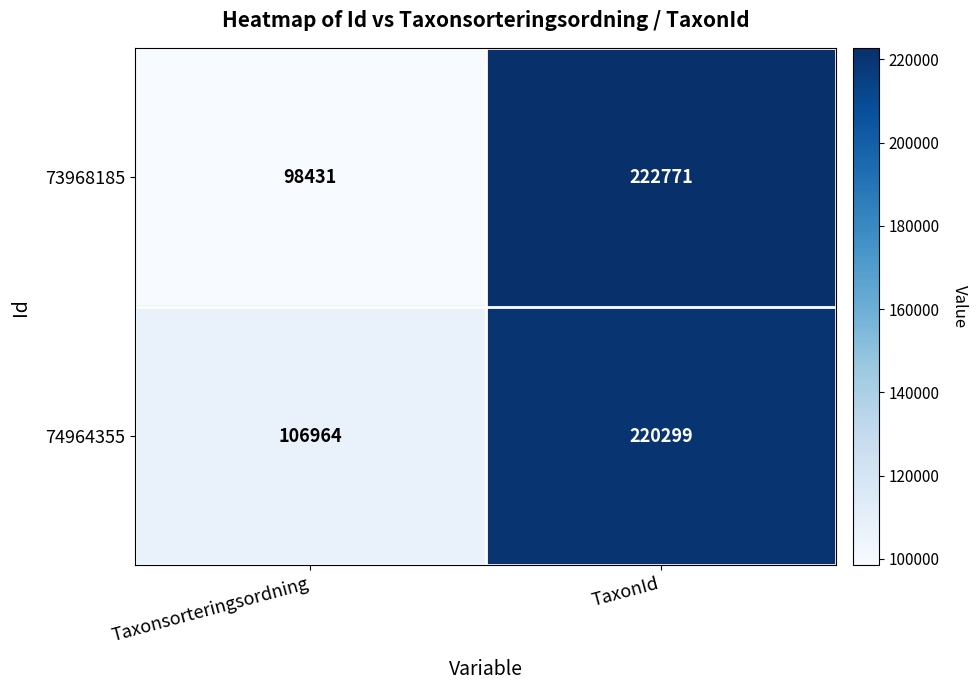

Between Taxonsorteringsordning and TaxonId, which series saw the biggest shift?

73968185